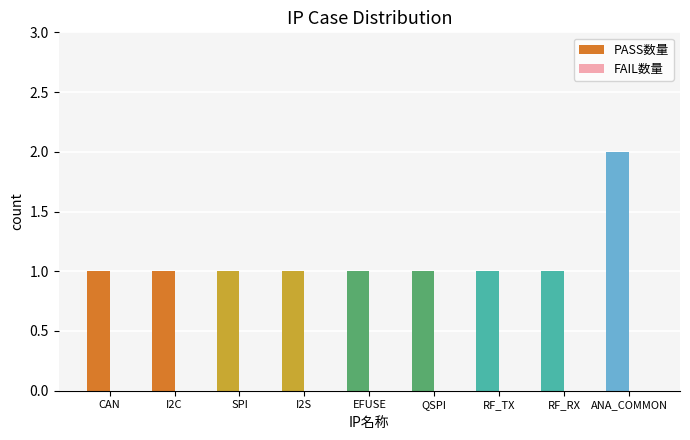

What is the ratio of the value at I2S to the value at ANA_COMMON?

0.5